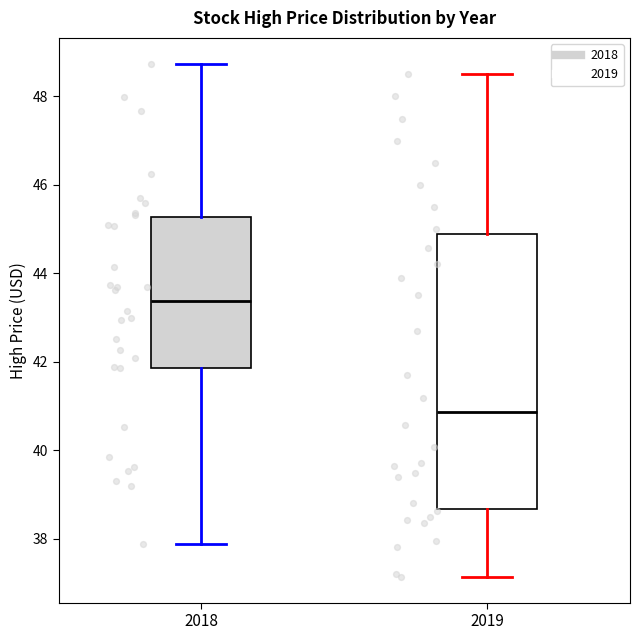

Which box's median line is the highest?

2018